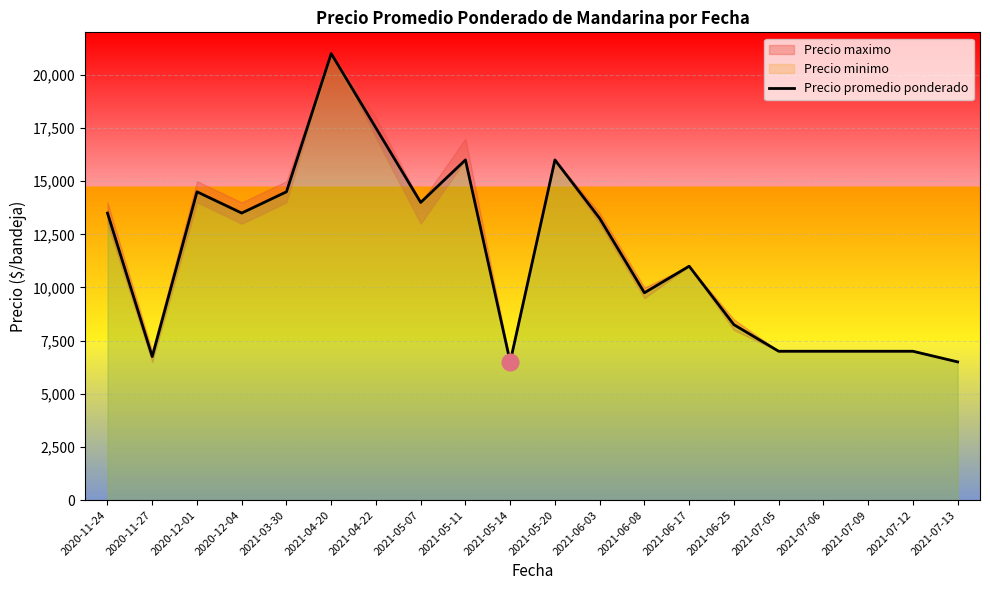

At which label is the value closest to 13750?

2020-11-24